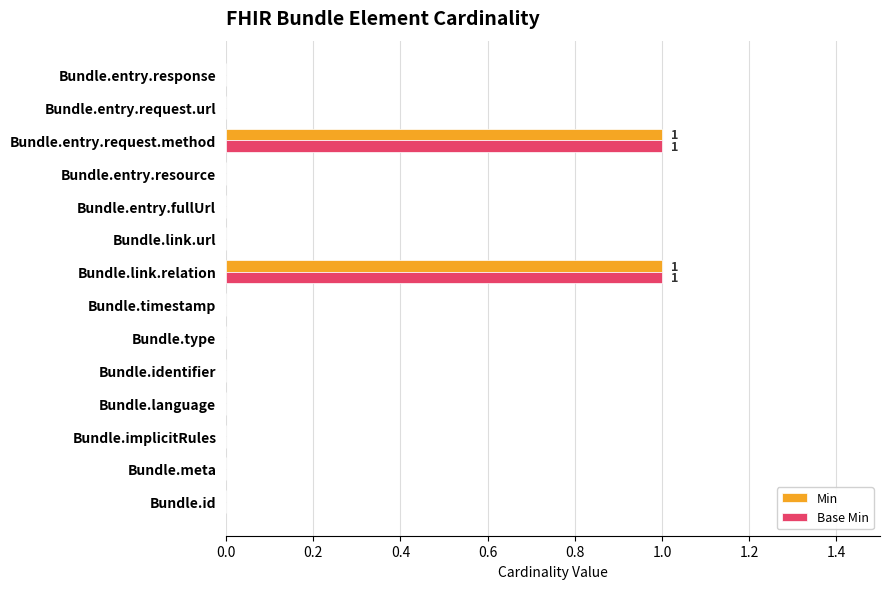

The value of Min at Bundle.type is 0. True or false?

True